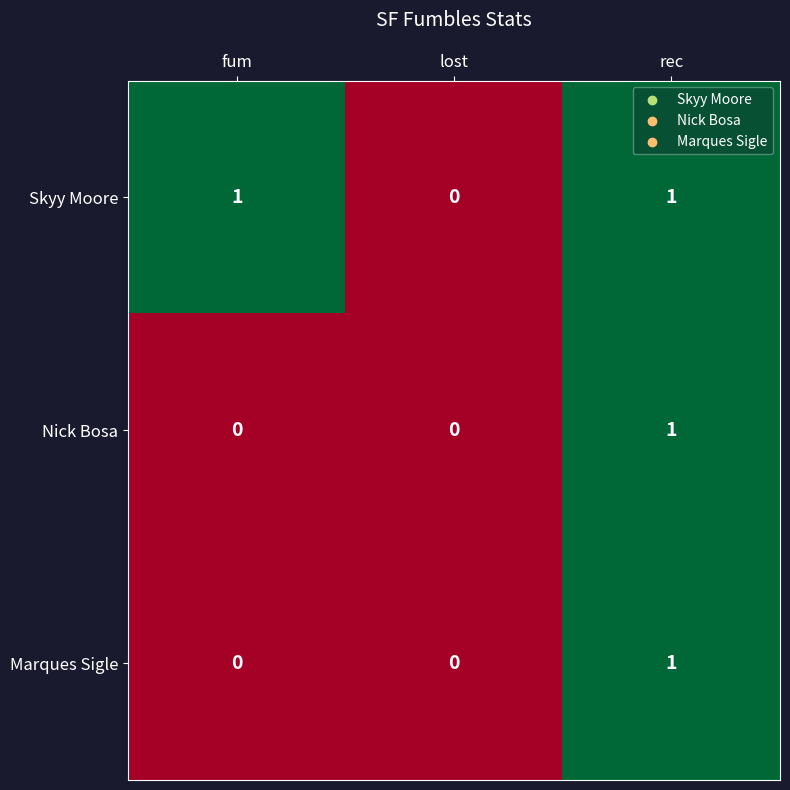

The value of Skyy Moore at fum is 1. True or false?

True